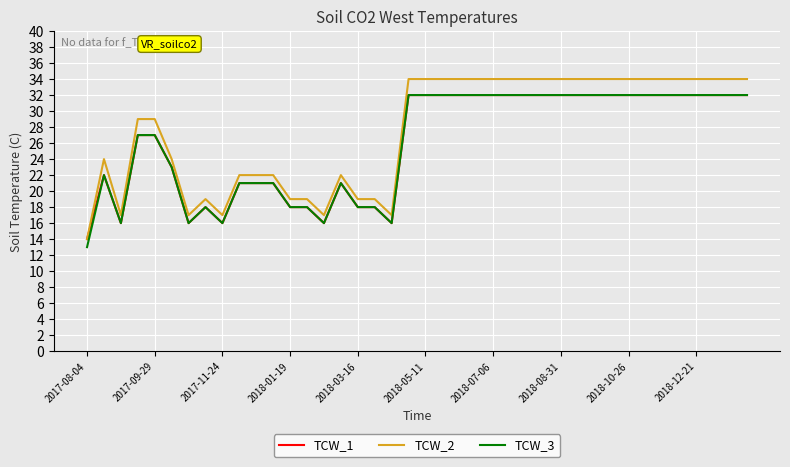

True or false: TCW_3 and TCW_2 cross at least once.

False